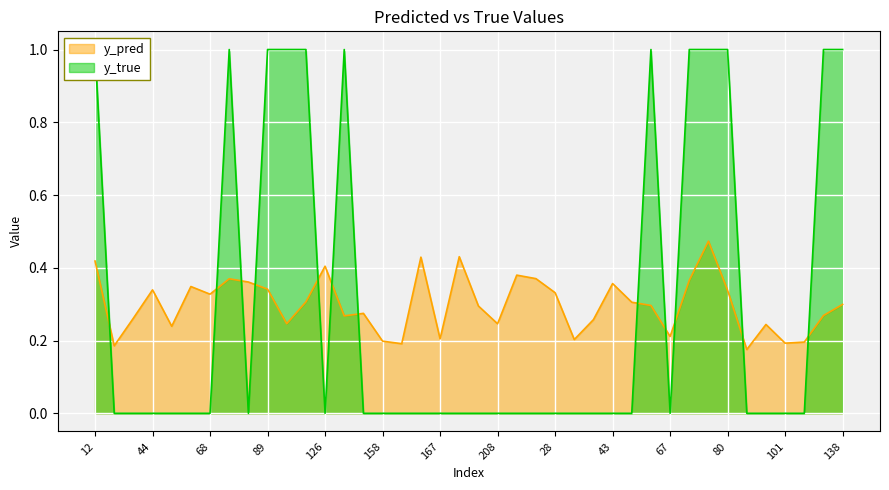

How many lines are shown in the chart?

2